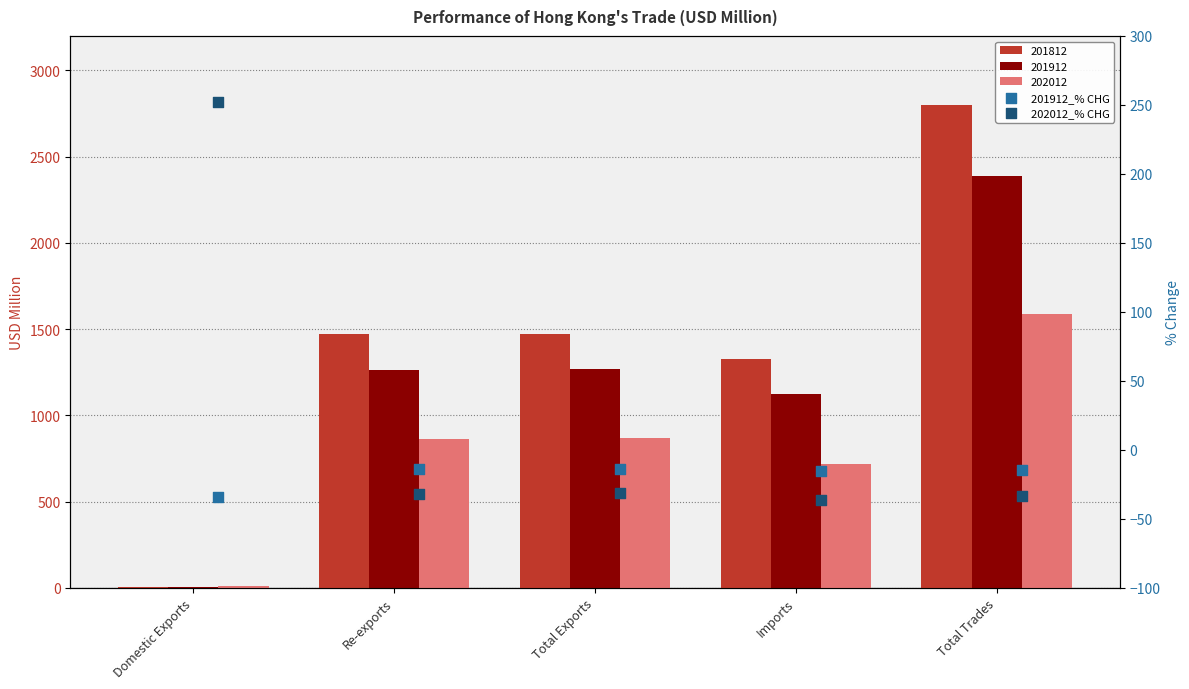

Which series reaches the minimum Y coordinate?

202012_% CHG